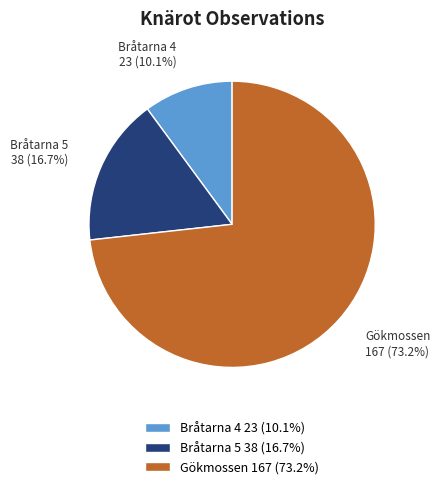

Do Bråtarna 5 38 (16.7%) and Gökmossen 167 (73.2%) together represent more than half of the pie?

Yes